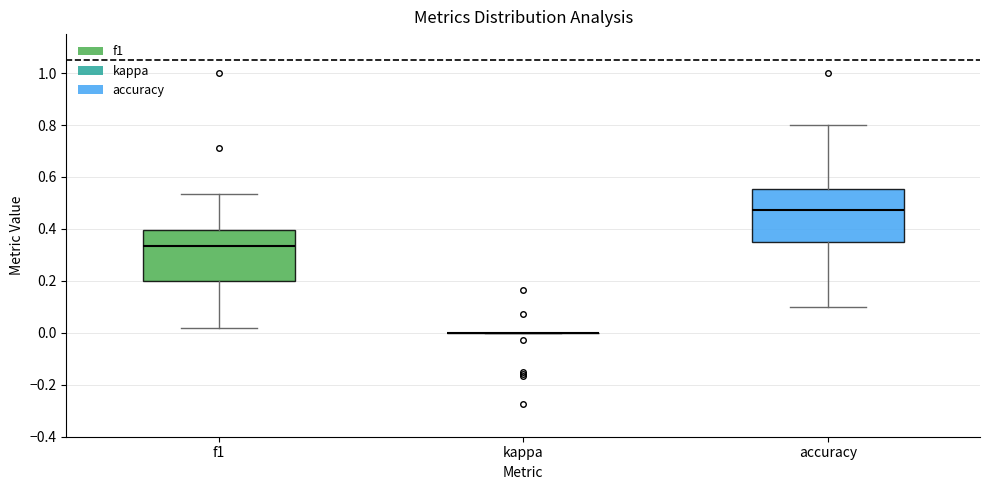

Reading left to right, transcribe this box plot: for each box, give where its median line is, the range the box spans, and where its two whiskers end, as read against the y-axis. The values are not printed on the chart, so give them approximately, as read against the axis.

f1: median 0.34, box 0.20 to 0.40, whiskers 0.02 to 0.54
kappa: box collapsed to a line at 0.00, whiskers 0.00 to 0.00
accuracy: median 0.48, box 0.34 to 0.56, whiskers 0.10 to 0.80